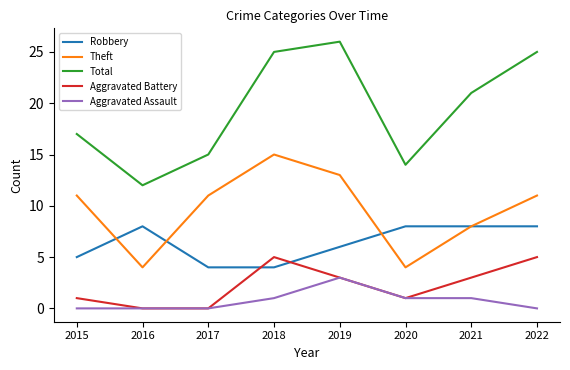

What are all the series names shown in the legend?

Robbery, Theft, Total, Aggravated Battery, Aggravated Assault